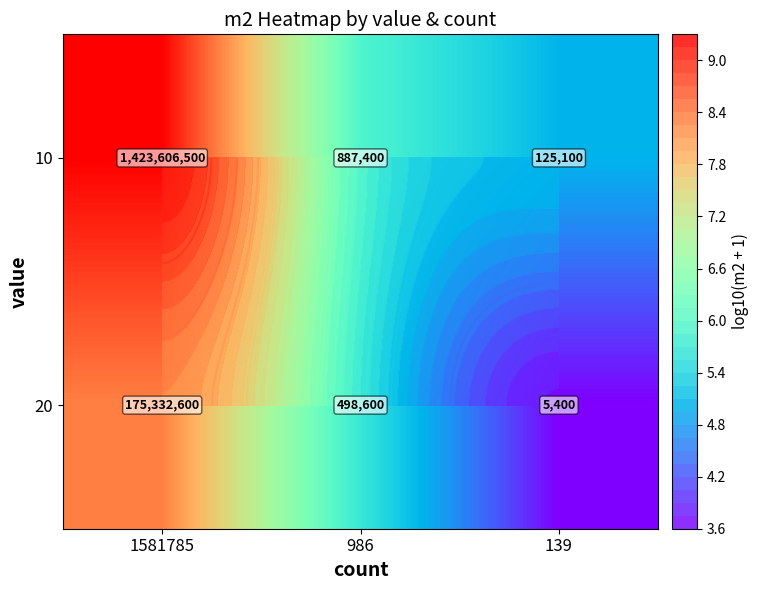

What is the difference between the 10 values at 1581785 and 986?

3.2